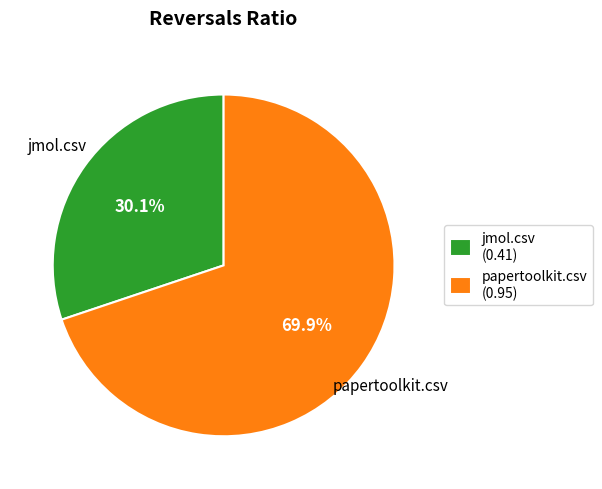

Is there a majority slice in this chart?

Yes